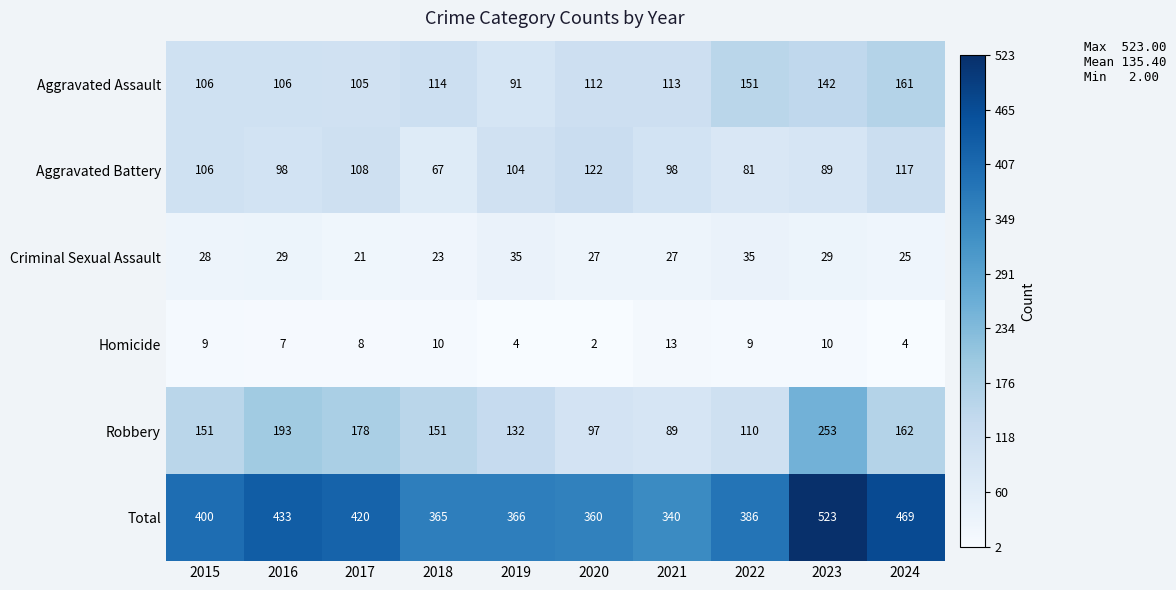

What is the total value across all series at 2020?

720